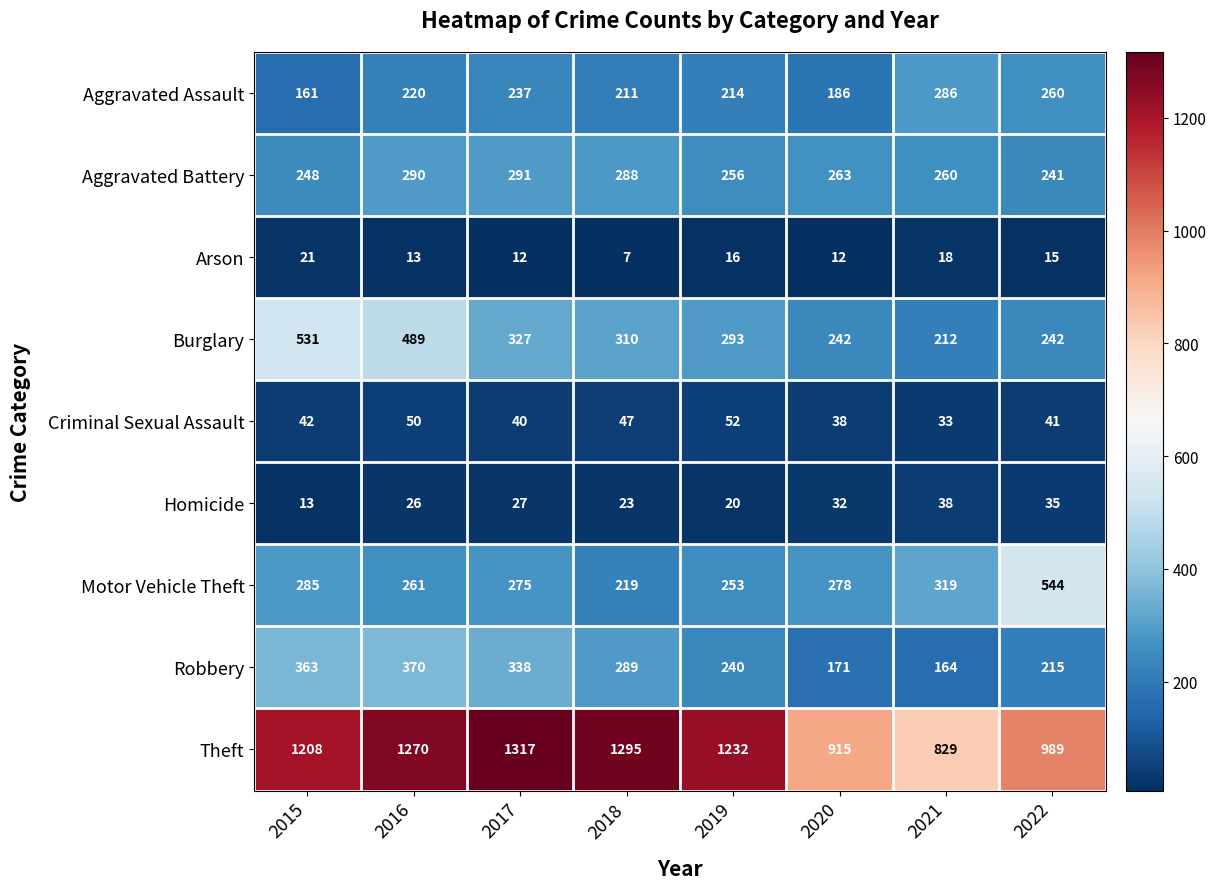

What is the approximate value of Homicide at 2020, to the nearest 5?

30